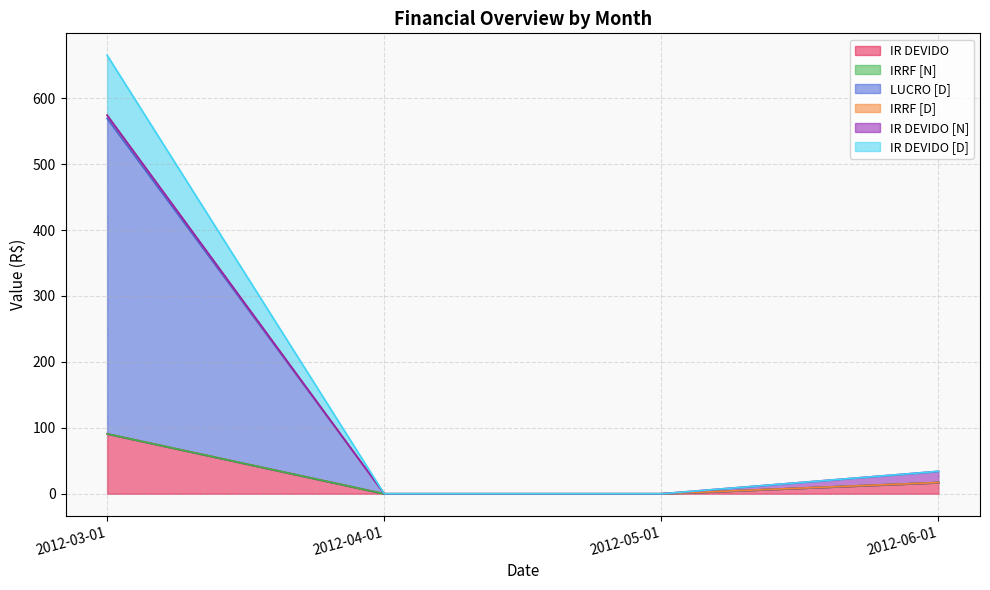

What is the sum of all IR DEVIDO [D] values?

699.2